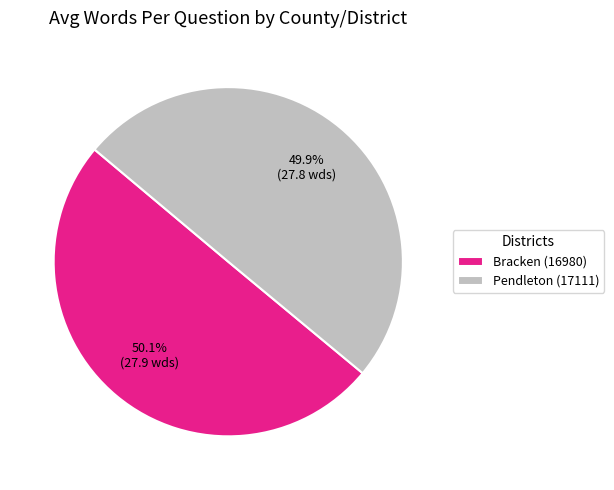

What is the total percentage of Bracken (16980) and Pendleton (17111)?

100.0%